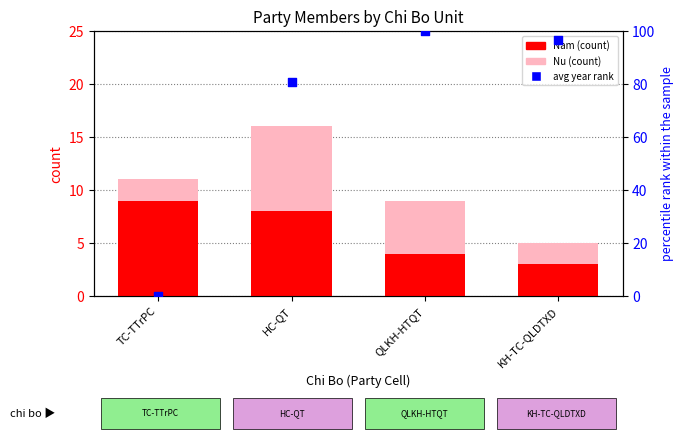

Which series has the largest total across all categories?

avg year rank